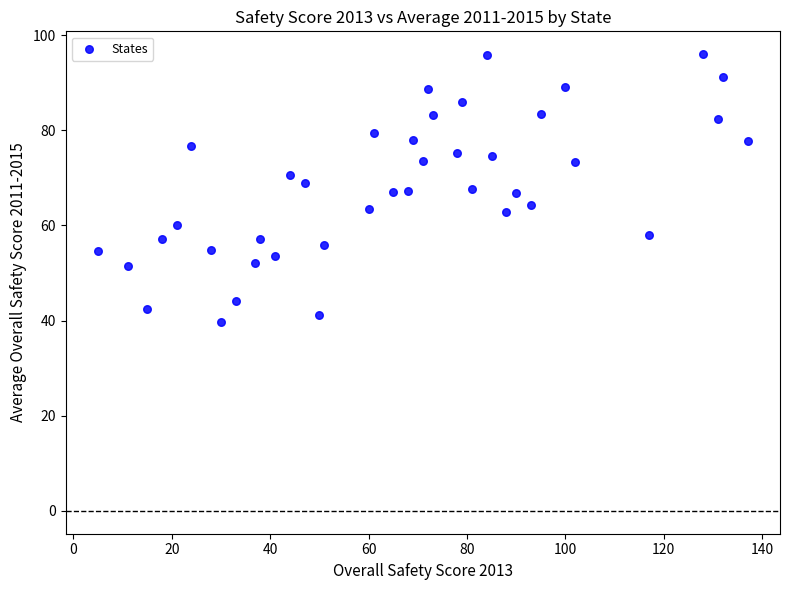

What is the range of Y values (max minus min)?

56.2